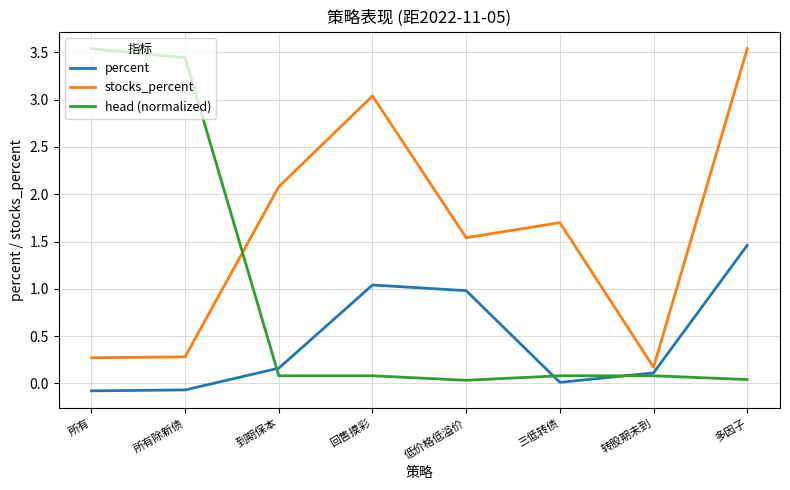

What is the average value of the stocks_percent series?

1.6